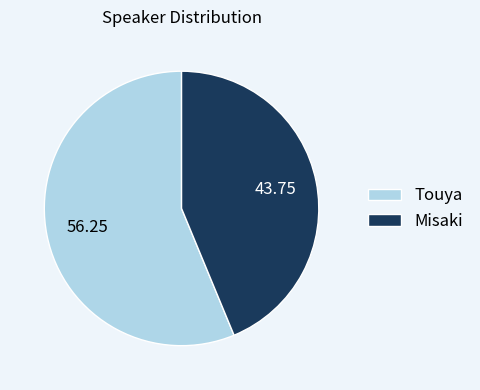

Count the number of slices in the pie.

2